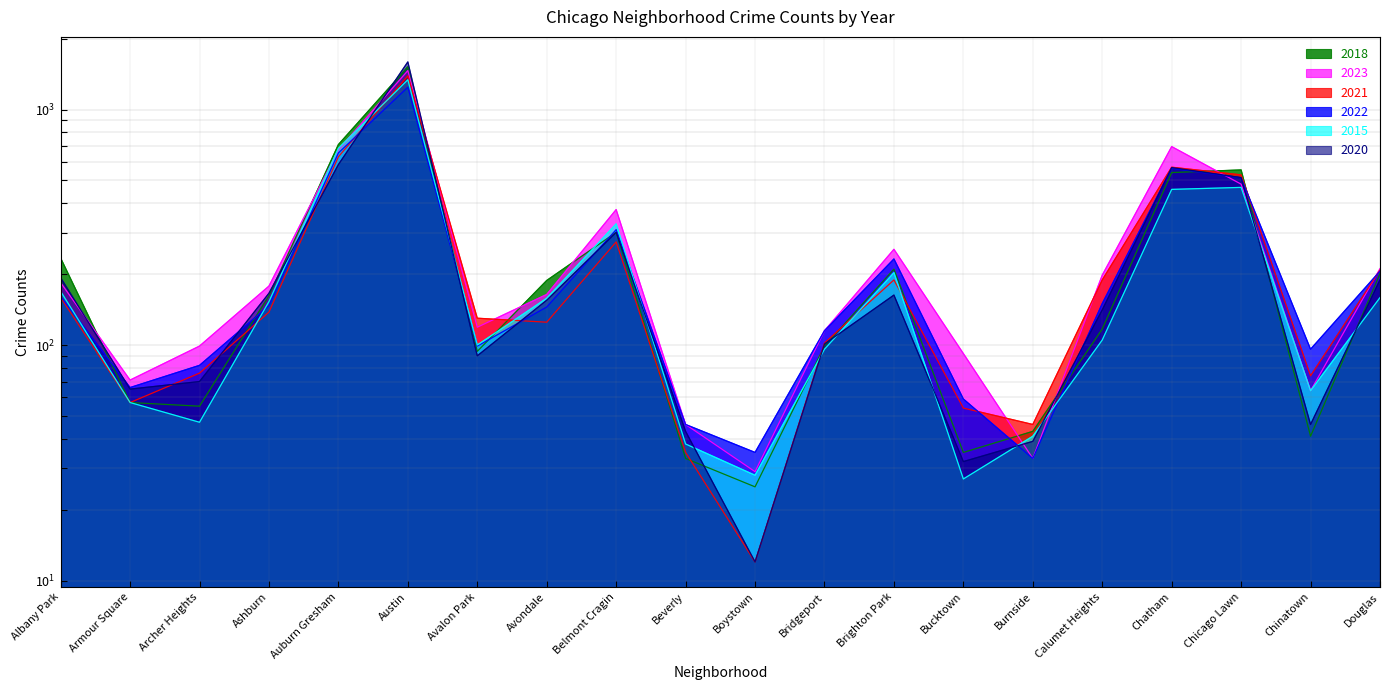

Which series has the widest spread of values?

2020